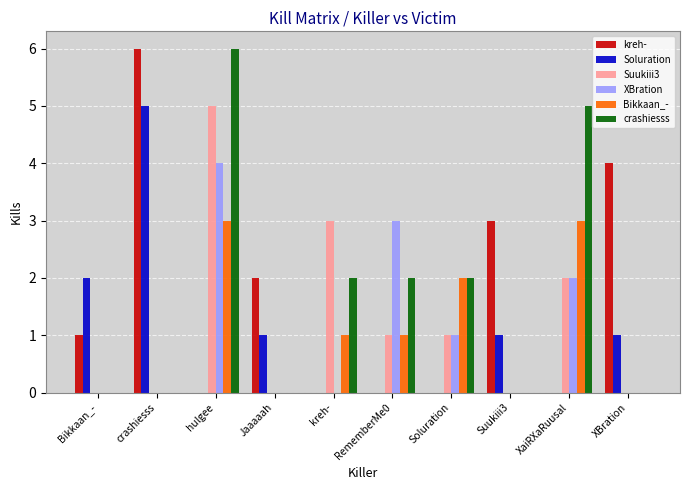

The value of Soluration at kreh- is 0. True or false?

True